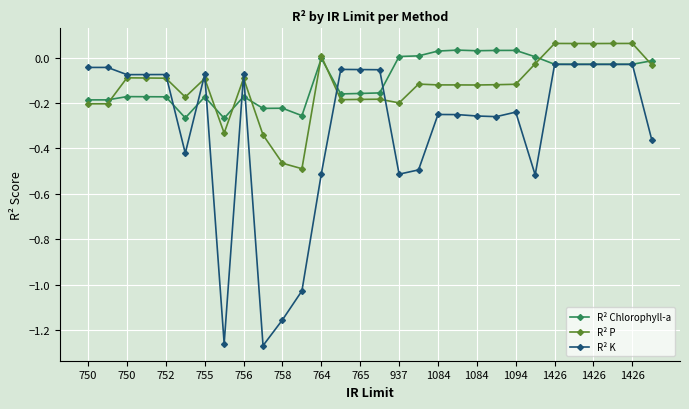

At how many categories does at least one series exceed -1?

30